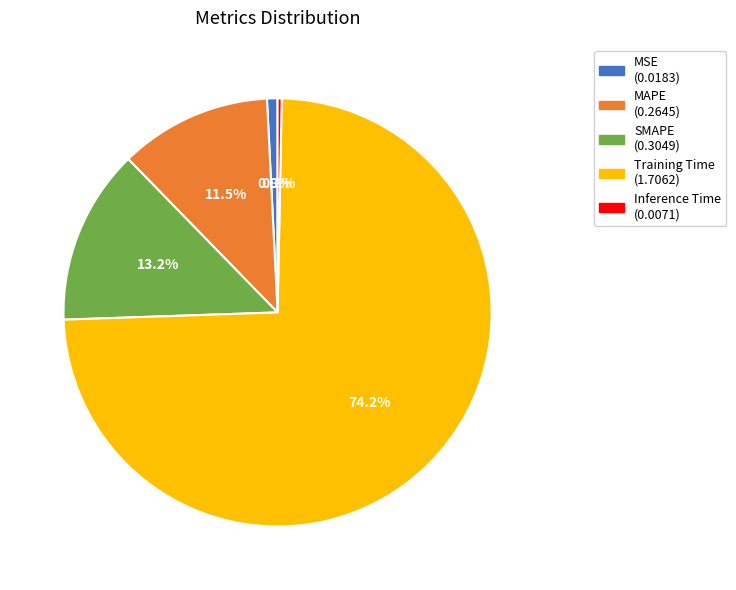

Count the number of slices in the pie.

5